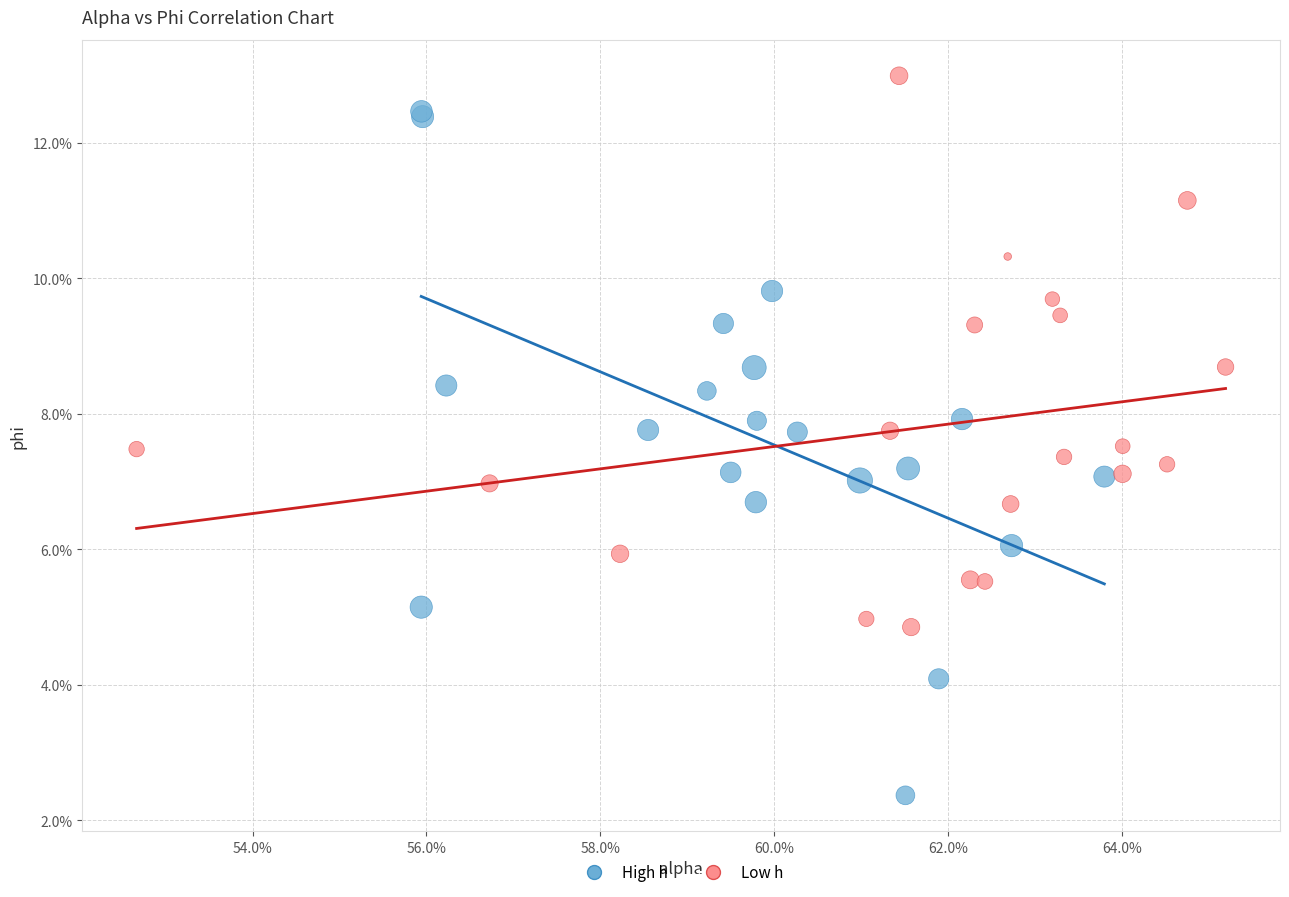

What are all the series names shown in the legend?

High h, Low h